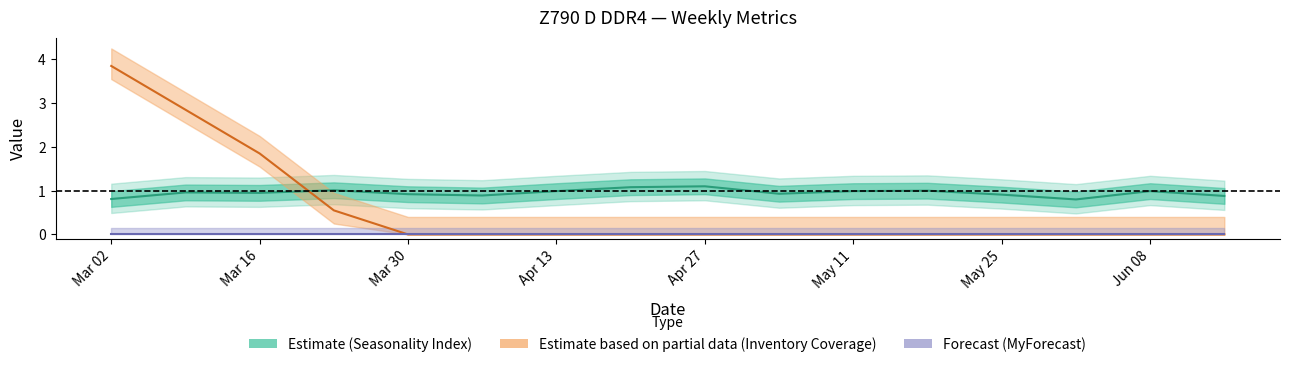

True or false: Seasonality Index and Inventory Coverage cross at least once.

True